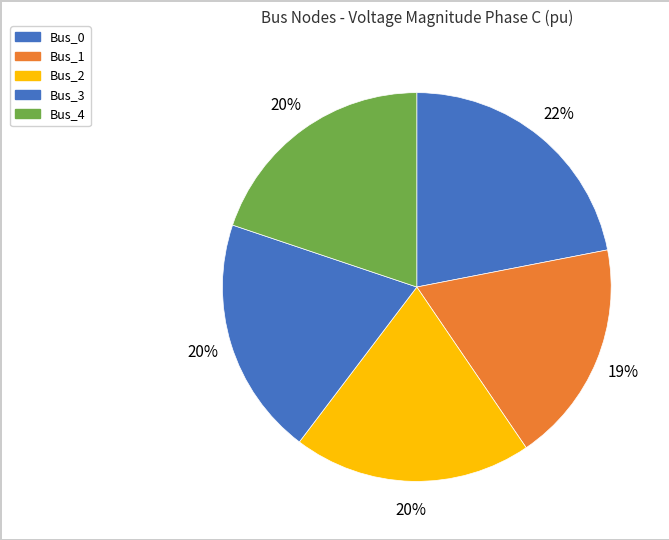

Which category has the biggest portion of the pie?

Bus_0